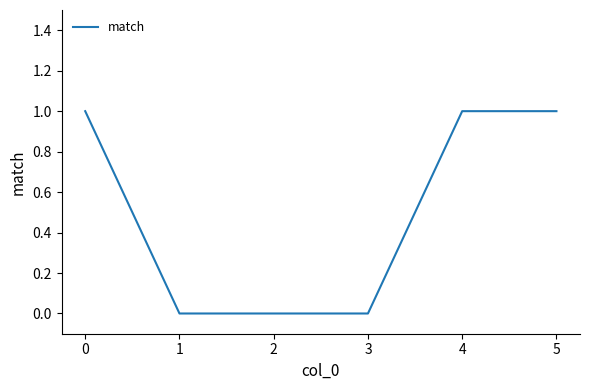

Does the chart display data point markers on the line(s)?

No